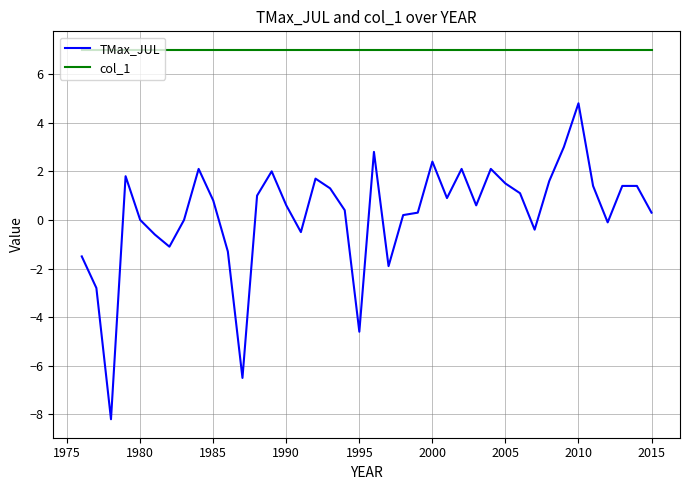

True or false: TMax_JUL and col_1 intersect in this chart.

False